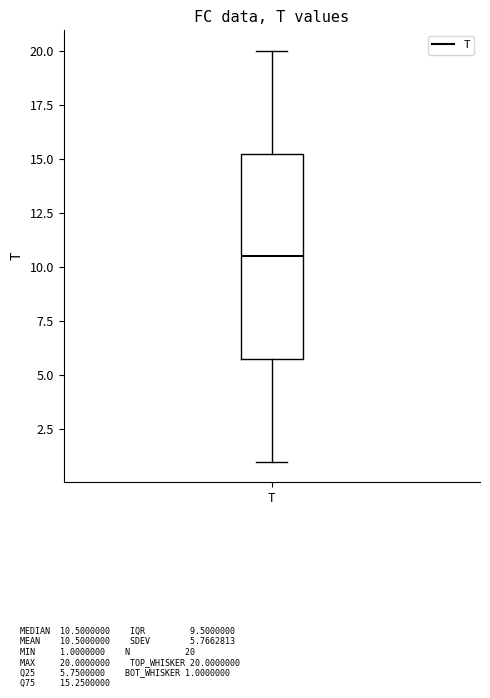

Transcribe this box plot: give where the median line is, the range the box spans, and where the two whiskers end, as read against the y-axis. The values are not printed on the chart, so give them approximately, as read against the axis.

median 10.5, box 6.0 to 15.5, whiskers 1.0 to 20.0